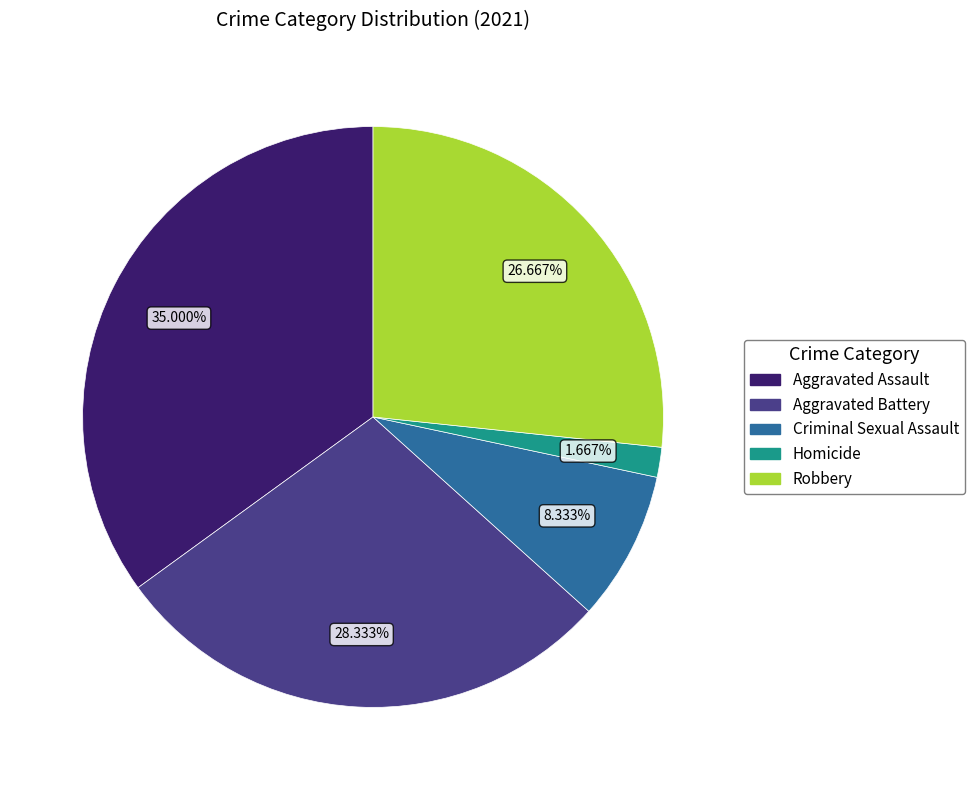

Which category has the smallest portion of the pie?

Homicide